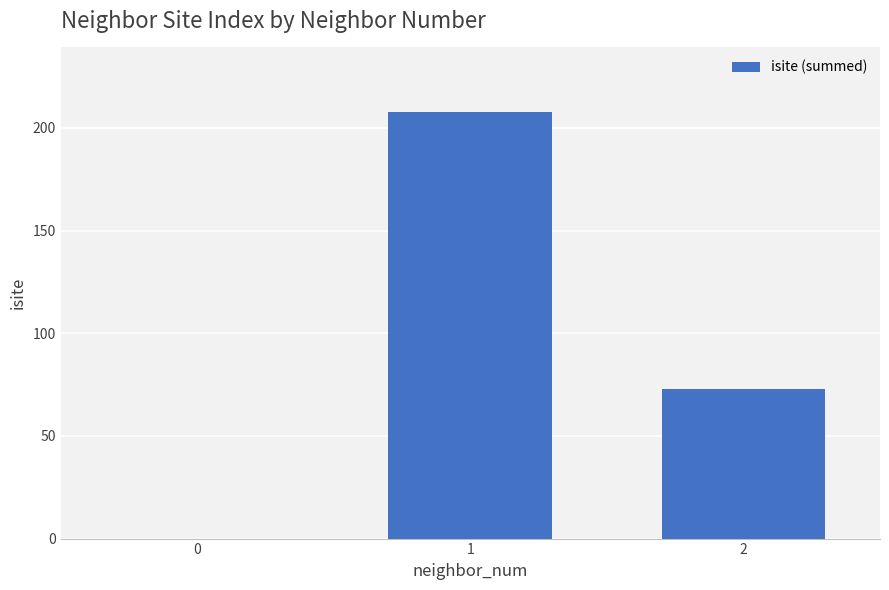

What is the sum of the values at 1 and 0?

208